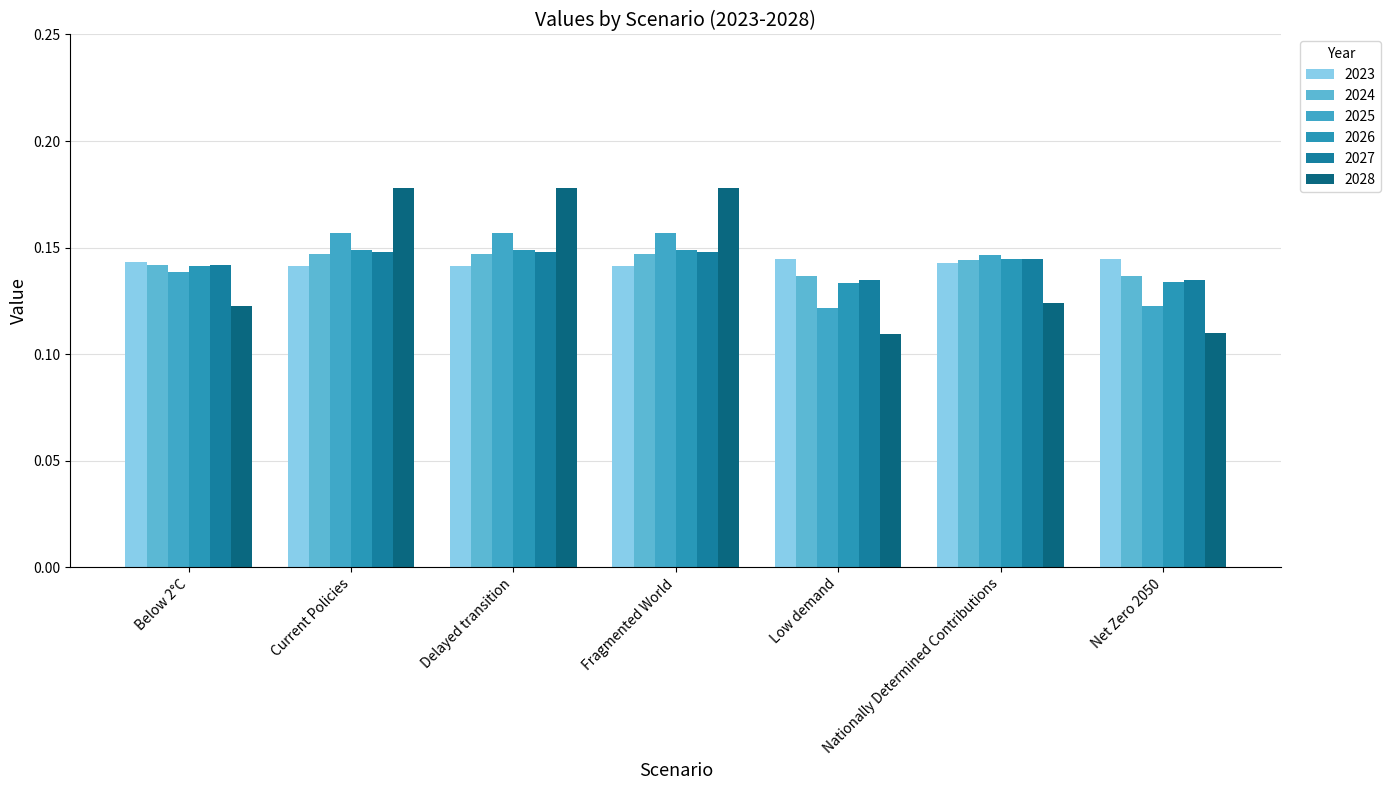

Reading left to right, list all the values displayed in this chart.

2023: Below 2°C=0.1	Current Policies=0.1	Delayed transition=0.1	Fragmented World=0.1	Low demand=0.1	Nationally Determined Contributions=0.1	Net Zero 2050=0.1
2024: Below 2°C=0.1	Current Policies=0.1	Delayed transition=0.1	Fragmented World=0.1	Low demand=0.1	Nationally Determined Contributions=0.1	Net Zero 2050=0.1
2025: Below 2°C=0.1	Current Policies=0.2	Delayed transition=0.2	Fragmented World=0.2	Low demand=0.1	Nationally Determined Contributions=0.1	Net Zero 2050=0.1
2026: Below 2°C=0.1	Current Policies=0.1	Delayed transition=0.1	Fragmented World=0.1	Low demand=0.1	Nationally Determined Contributions=0.1	Net Zero 2050=0.1
2027: Below 2°C=0.1	Current Policies=0.1	Delayed transition=0.1	Fragmented World=0.1	Low demand=0.1	Nationally Determined Contributions=0.1	Net Zero 2050=0.1
2028: Below 2°C=0.1	Current Policies=0.2	Delayed transition=0.2	Fragmented World=0.2	Low demand=0.1	Nationally Determined Contributions=0.1	Net Zero 2050=0.1